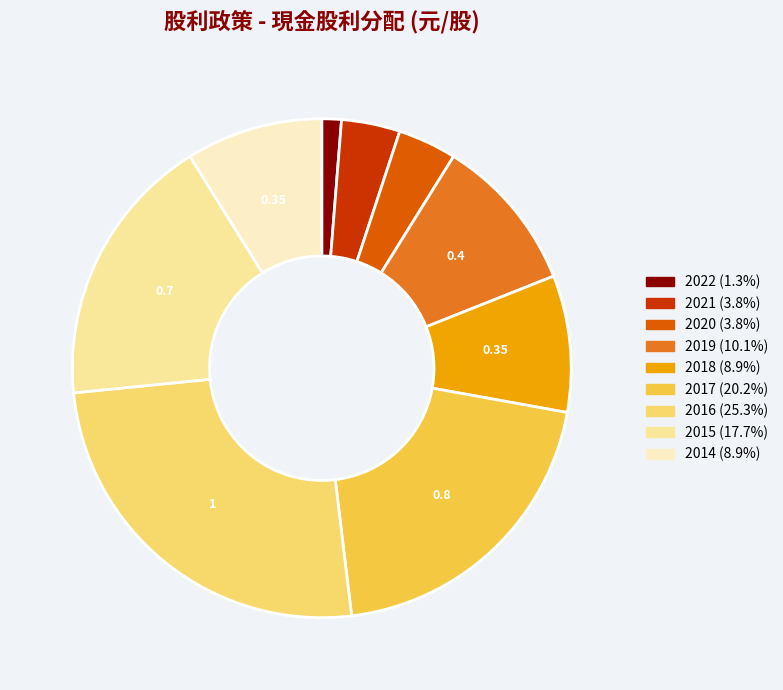

Is there a majority slice in this chart?

No